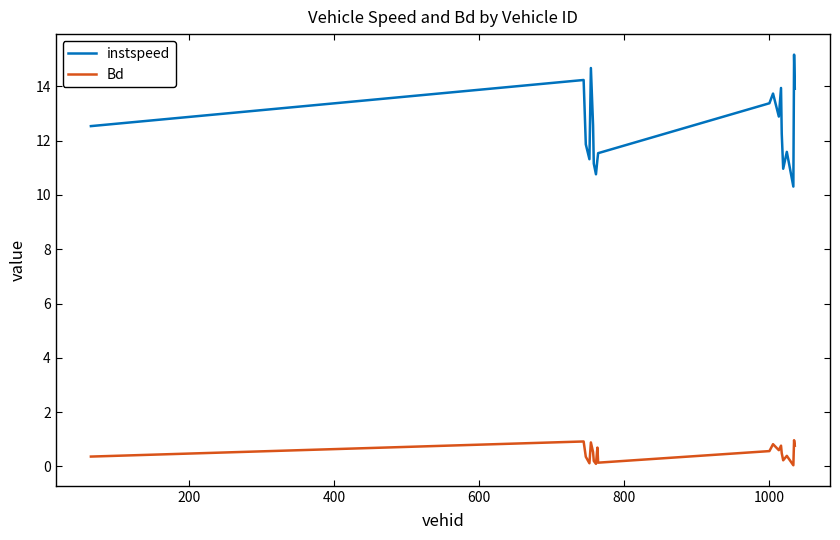

What are all the series names shown in the legend?

instspeed, Bd